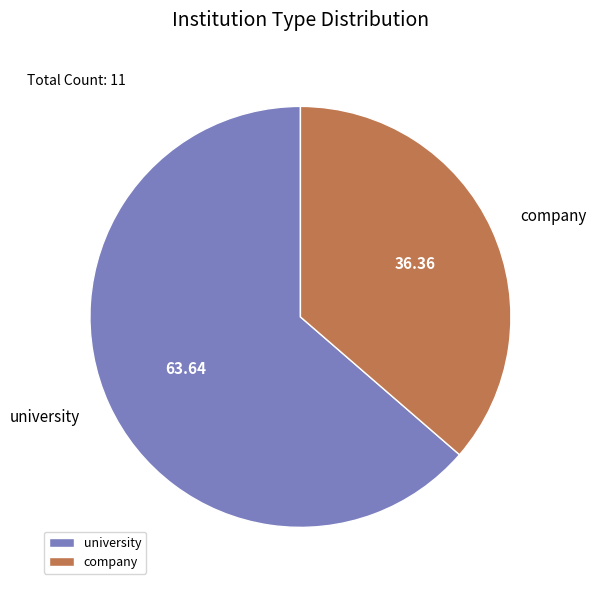

Is there any slice that represents more than half of the pie?

Yes